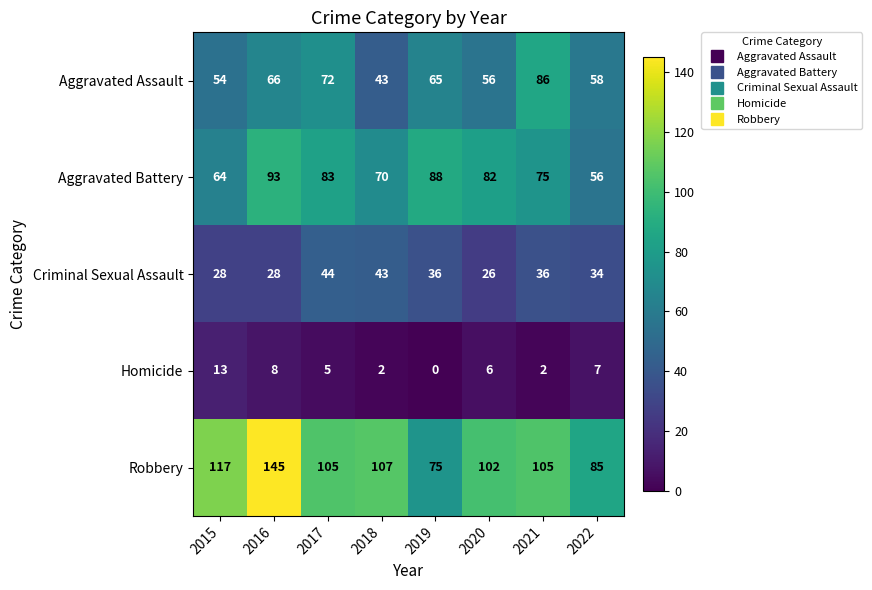

At how many categories does at least one series exceed 36?

8